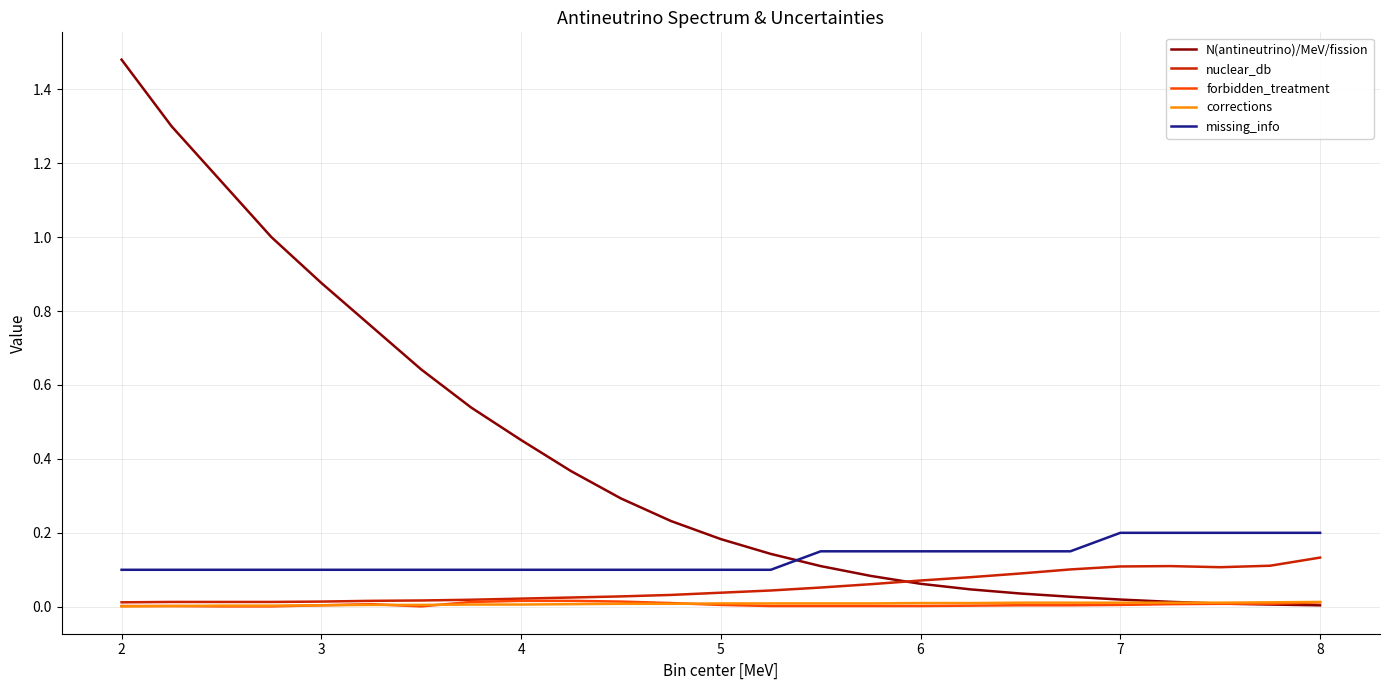

Which series has the largest total across all categories?

N(antineutrino)/MeV/fission